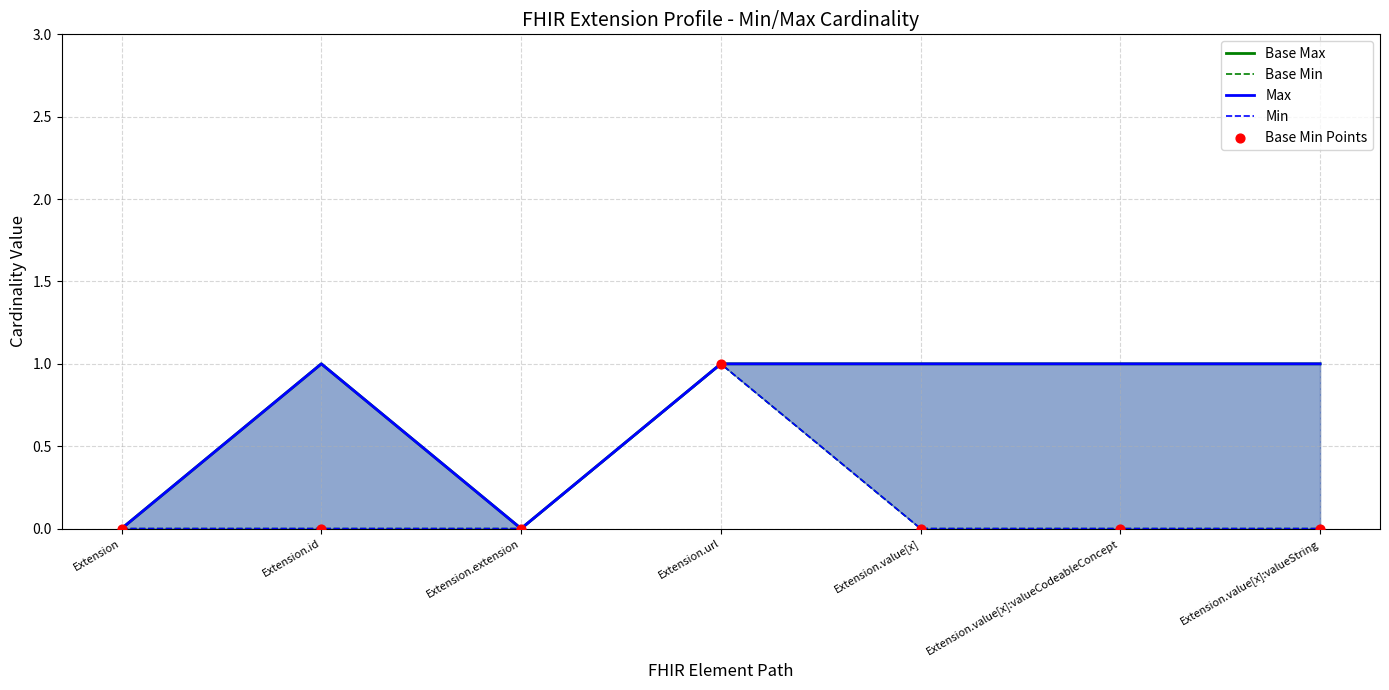

What is the total value across all series at Extension.id?

2